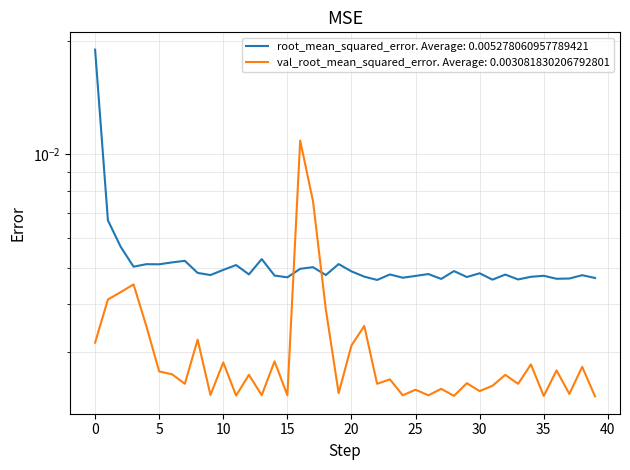

Is it true that val_root_mean_squared_error equals 0.0 at 22?

False